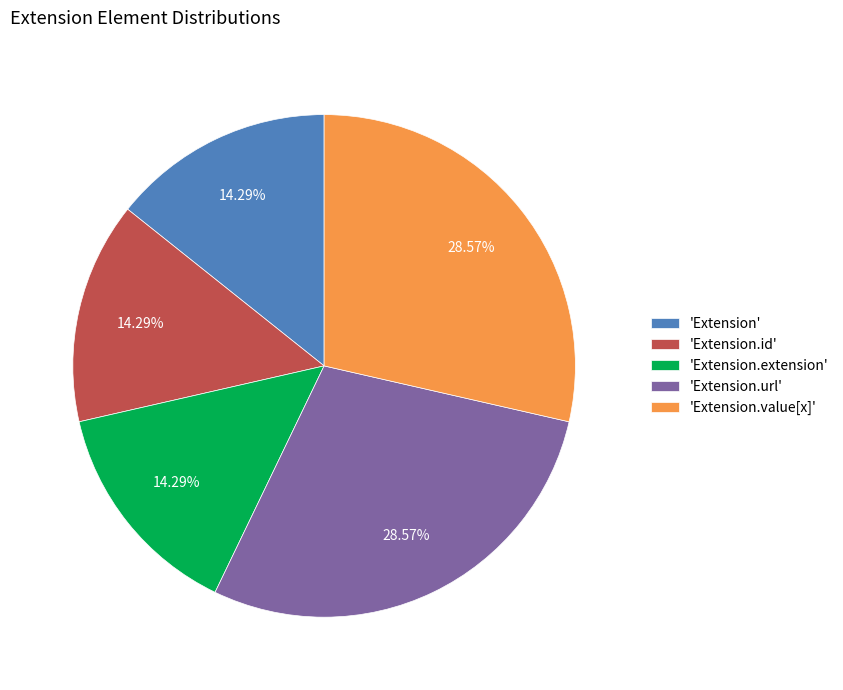

Do 'Extension.url' and 'Extension.value[x]' together represent more than half of the pie?

Yes